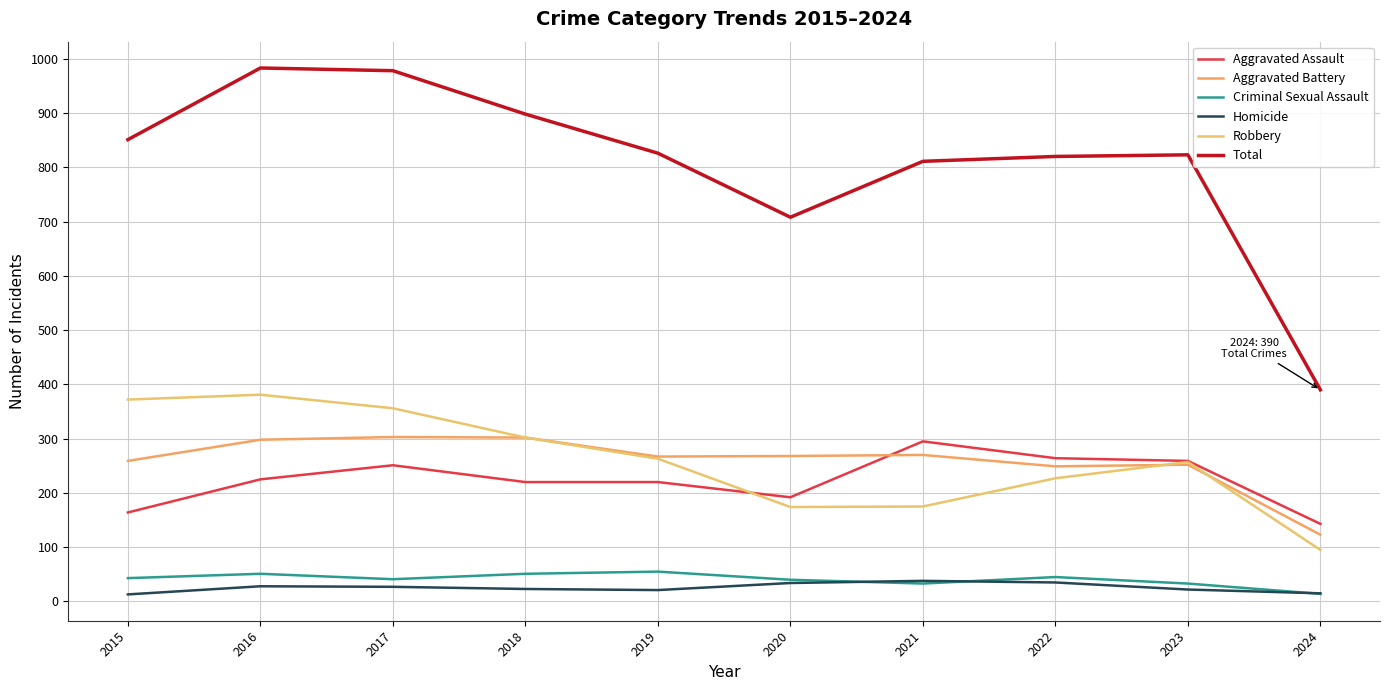

Reading left to right, extract all data points from this chart.

Aggravated Assault: 164	225	251	220	220	192	295	264	259	143
Aggravated Battery: 259	298	303	302	267	268	270	249	252	123
Criminal Sexual Assault: 43	51	41	51	55	40	33	45	33	14
Homicide: 13	28	27	23	21	34	38	35	22	15
Robbery: 372	381	356	302	263	174	175	227	257	95
Total: 851	983	978	898	826	708	811	820	823	390